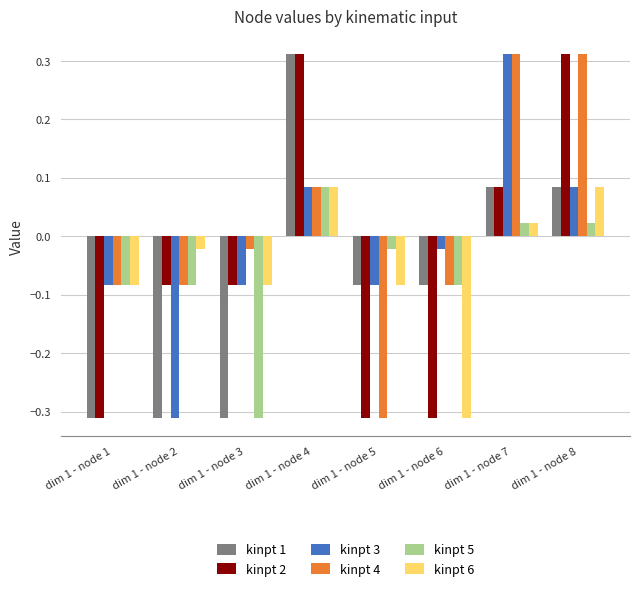

At which label does kinpt 5 reach its minimum?

dim 1 - node 3